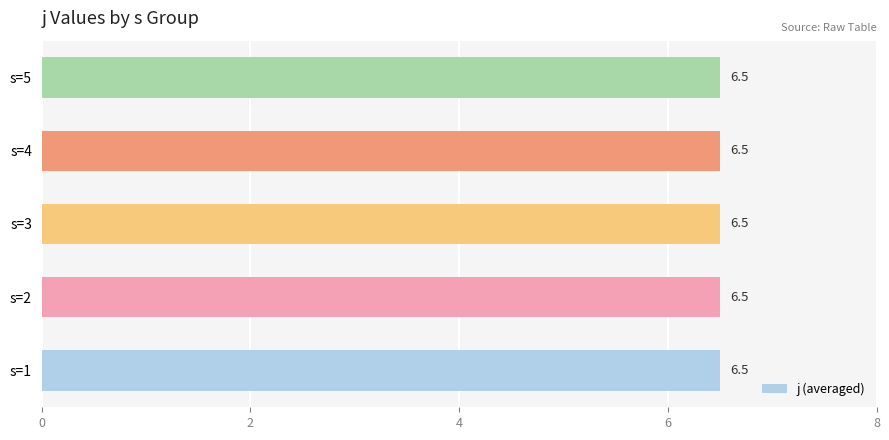

Which series changed the most between s=3 and s=5?

j